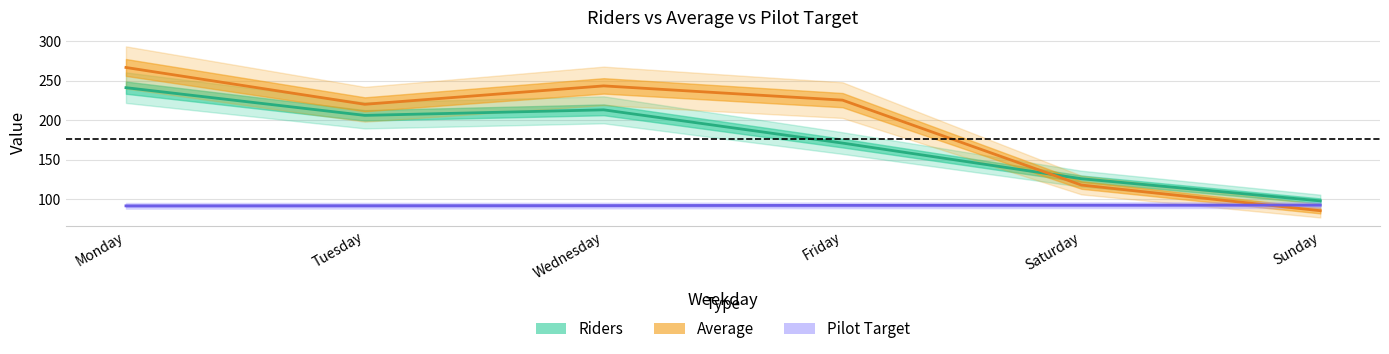

What is the difference between the maximum and minimum values in the Average series?

180.9